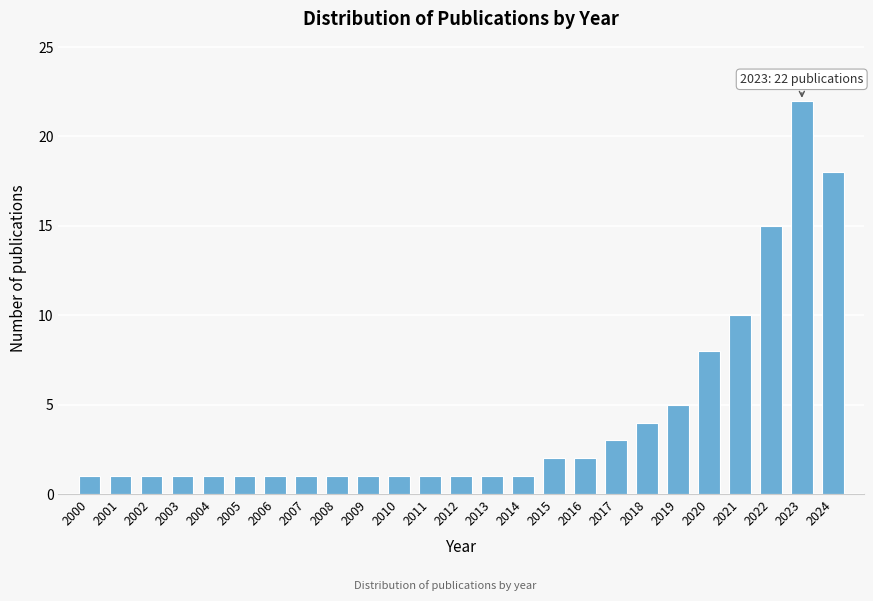

Reading left to right, what are all the values shown in this chart?

2000=1	2001=1	2002=1	2003=1	2004=1	2005=1	2006=1	2007=1	2008=1	2009=1	2010=1	2011=1	2012=1	2013=1	2014=1	2015=2	2016=2	2017=3	2018=4	2019=5	2020=8	2021=10	2022=15	2023=22	2024=18